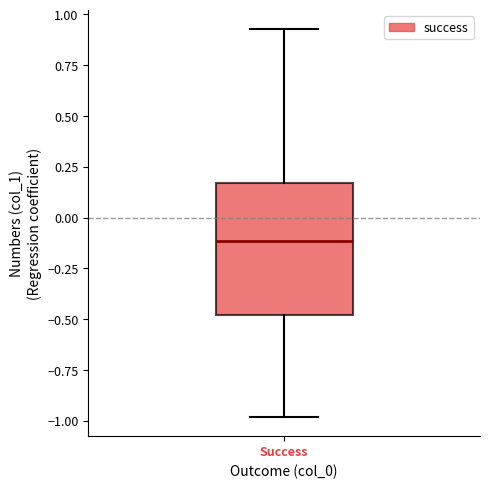

Where is the upper edge of the box for Success on the y-axis? The values are not printed on the chart, so give them approximately, as read against the axis.

0.15